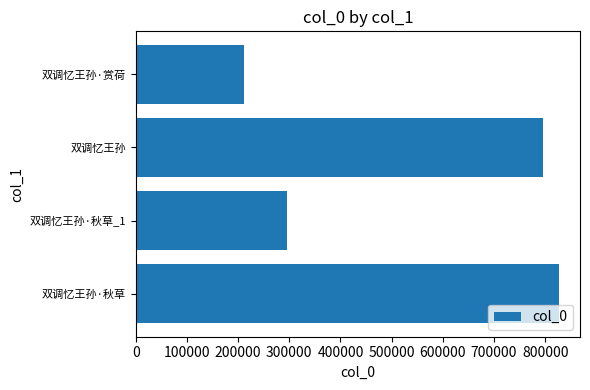

What value does the data have at 双调忆王孙?

796362